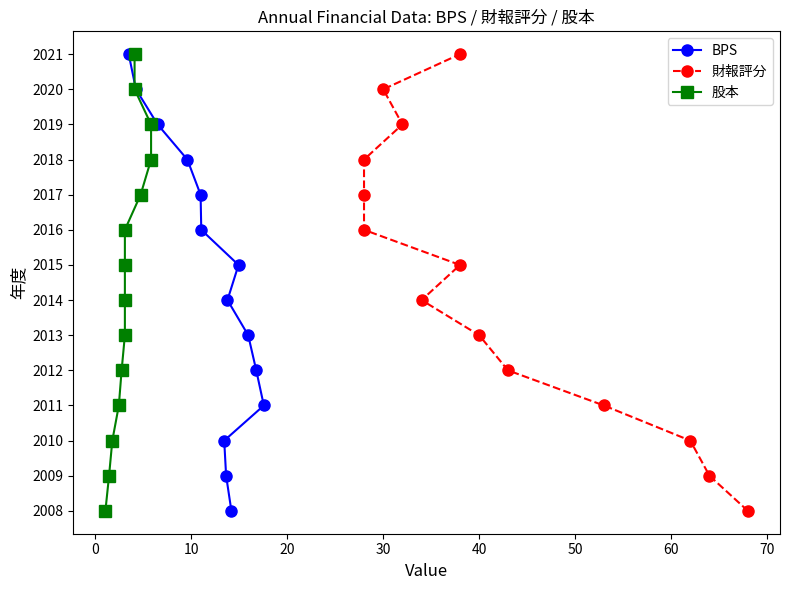

Between 30 and 10, which series saw the biggest shift?

BPS